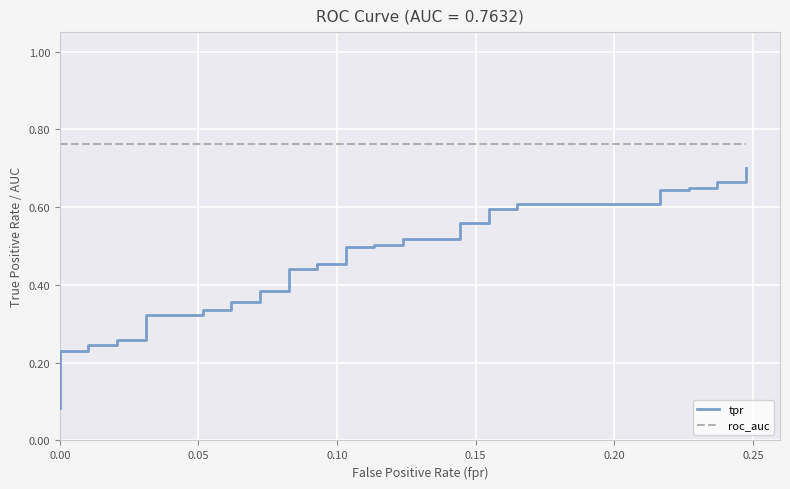

True or false: roc_auc and tpr intersect in this chart.

False